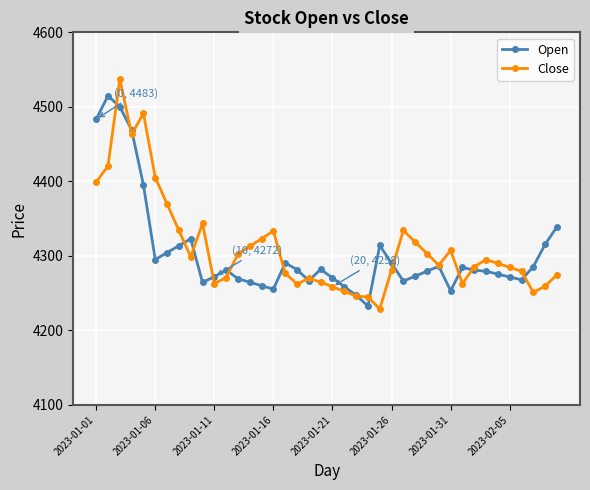

What is the value of the Open point at the 1st from the left?

4483.4